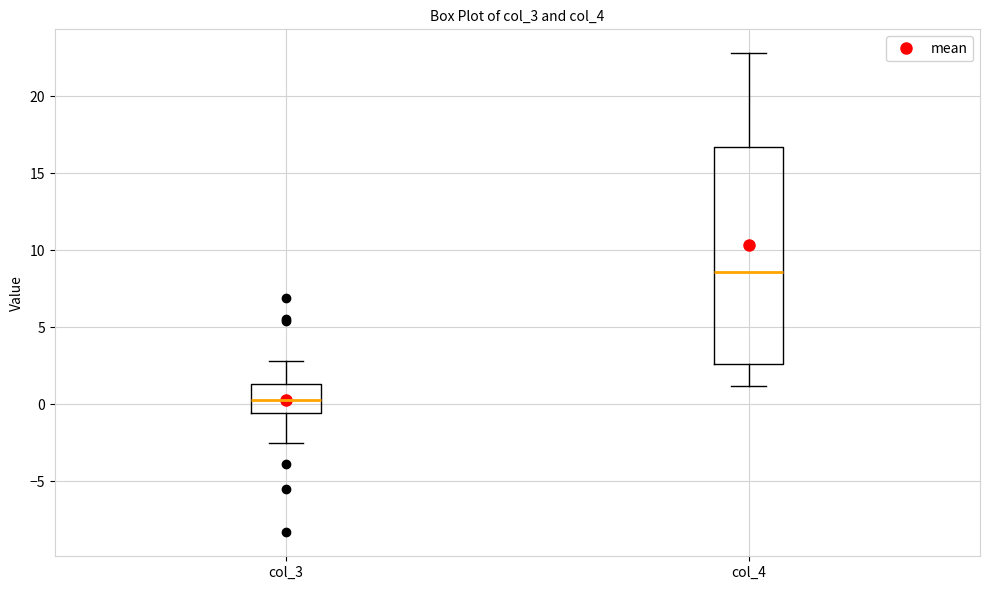

Which box's median line is the highest?

col_4